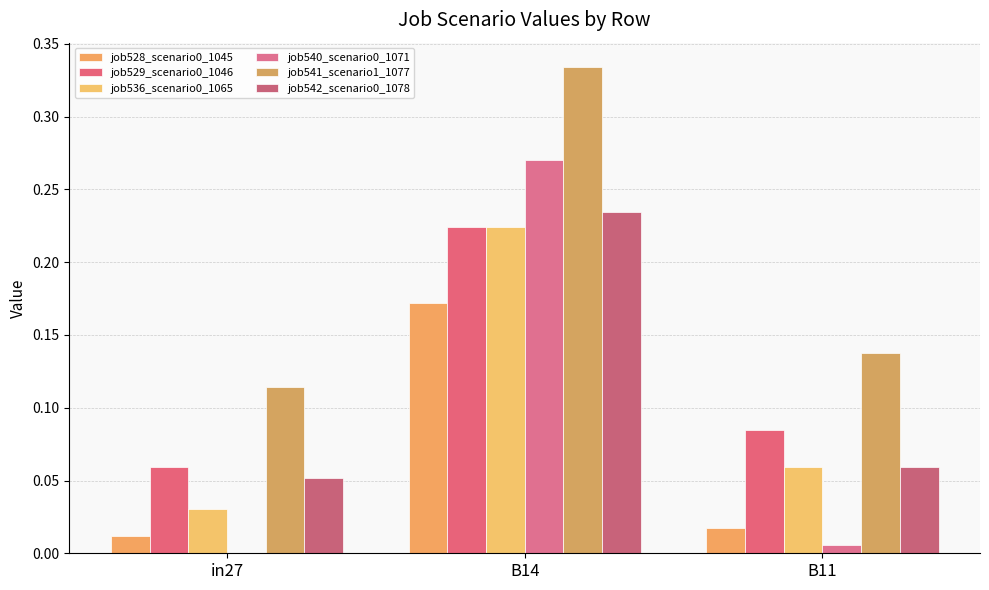

List the labels in order of job540_scenario0_1071 value, largest first.

B14, B11, in27